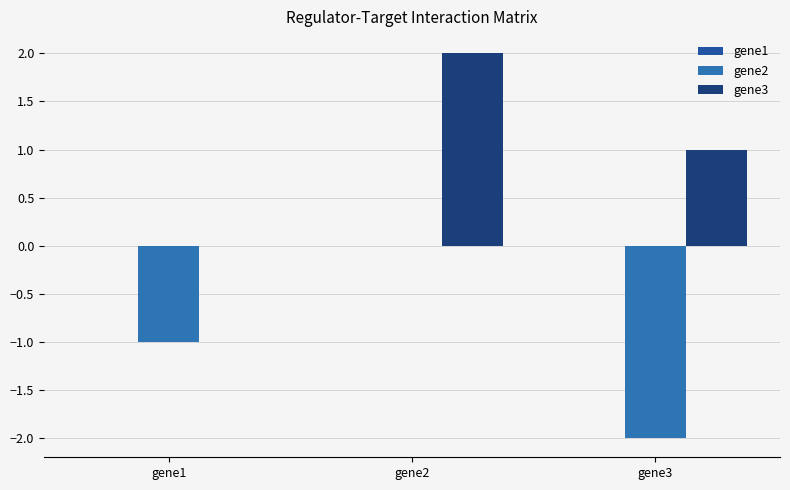

The gene3 series shows 1 at gene2. True or false?

False